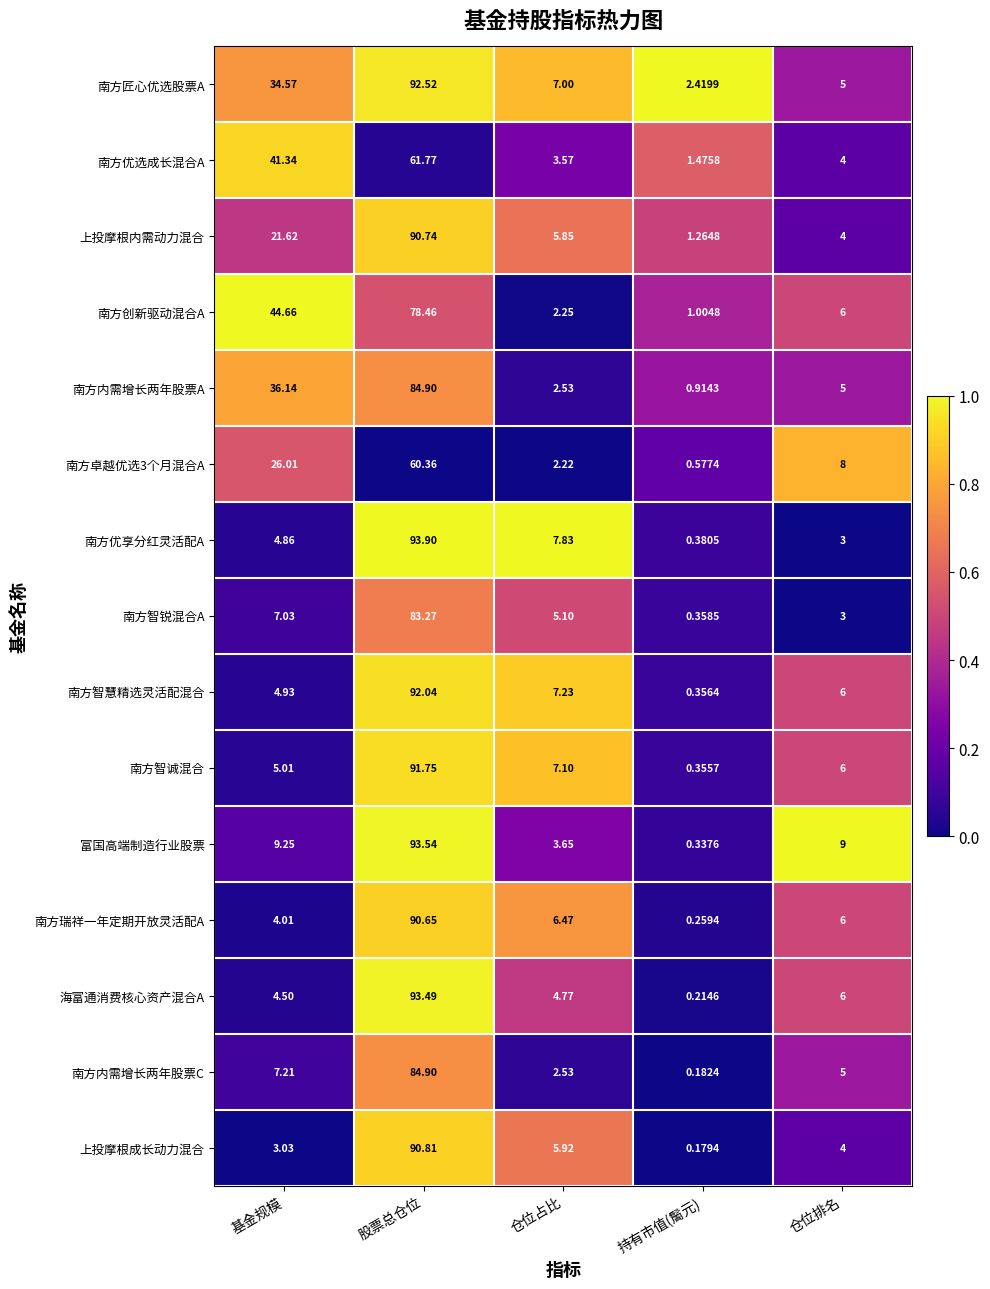

At which category is the sum across all series the highest?

股票总仓位